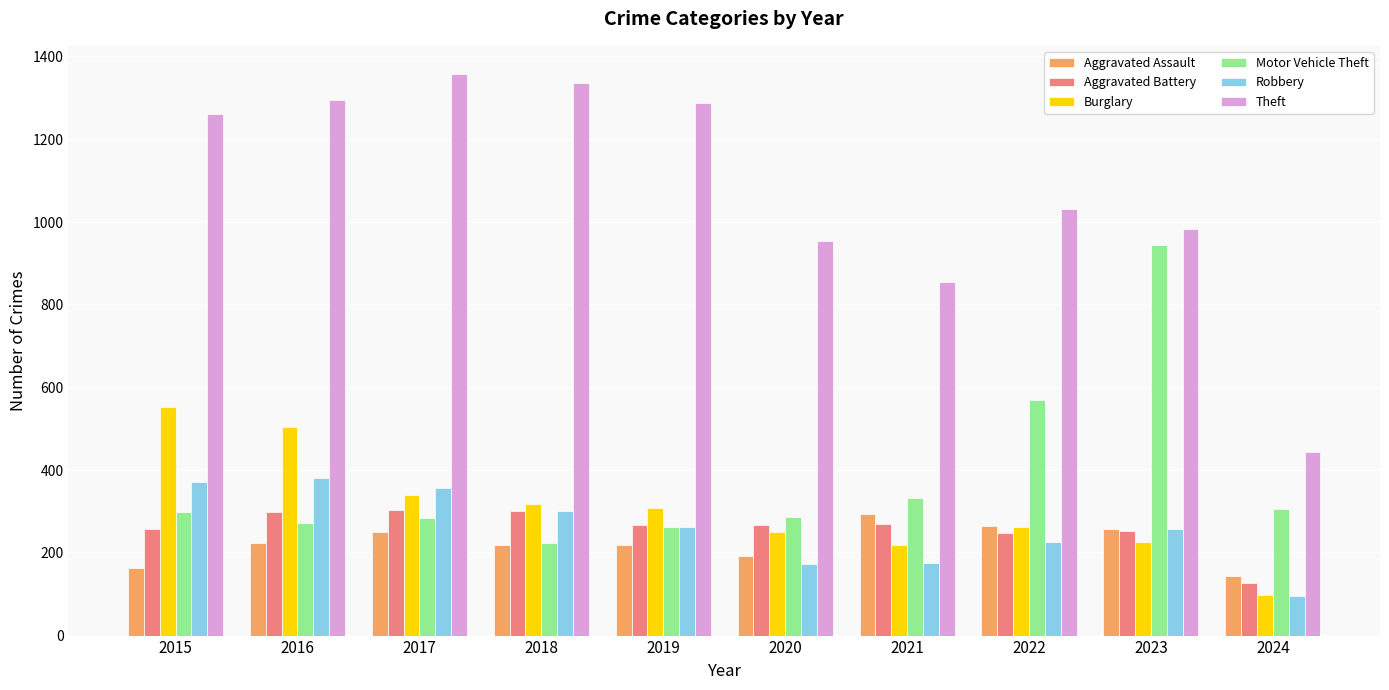

Is it true that Aggravated Battery equals 302 at 2018?

True